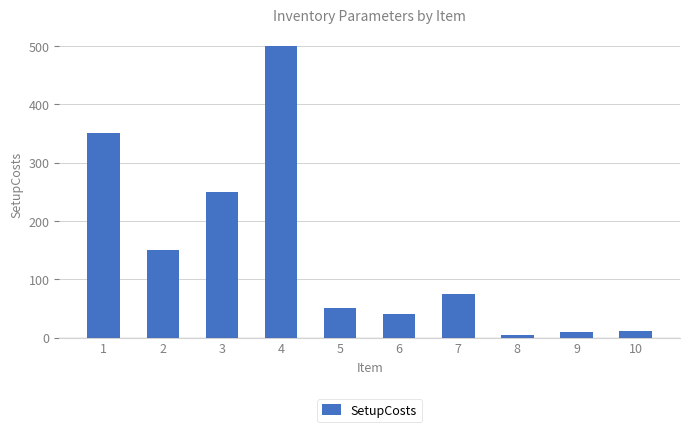

Reading left to right, what are all the values shown in this chart?

1=350.0	2=150.0	3=250.0	4=500.0	5=50.0	6=40.0	7=75.0	8=5.0	9=9.0	10=11.5